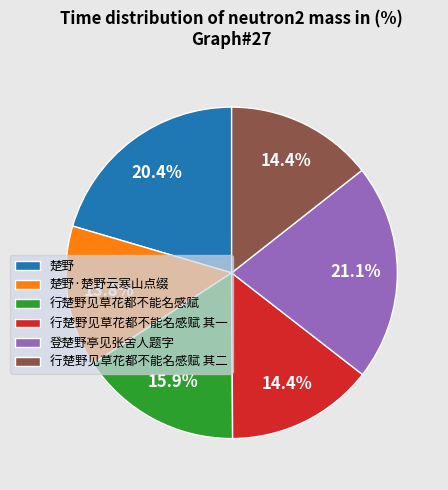

Combined, what portion of the pie is 楚野·楚野云寒山点缀 and 登楚野亭见张舍人题字?

34.9%